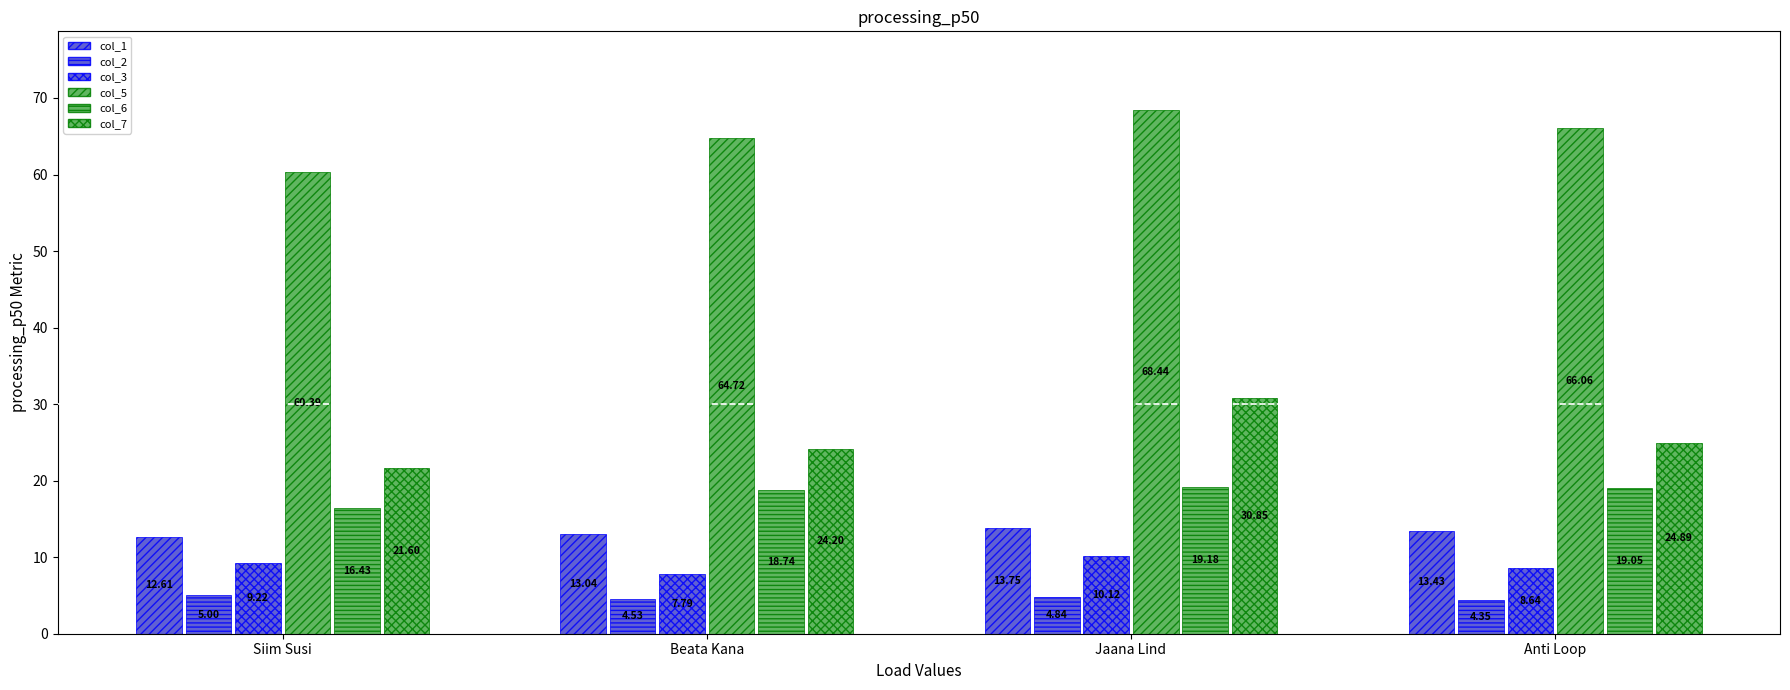

Rank the series at Jaana Lind from highest to lowest value.

col_5, col_7, col_6, col_1, col_3, col_2